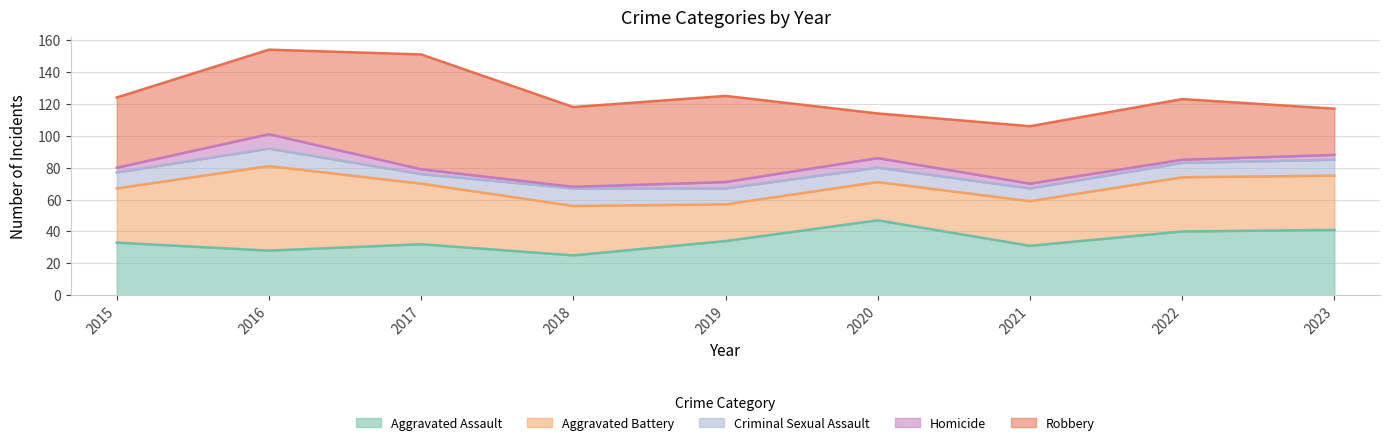

The Homicide series shows 1 at 2017. True or false?

False